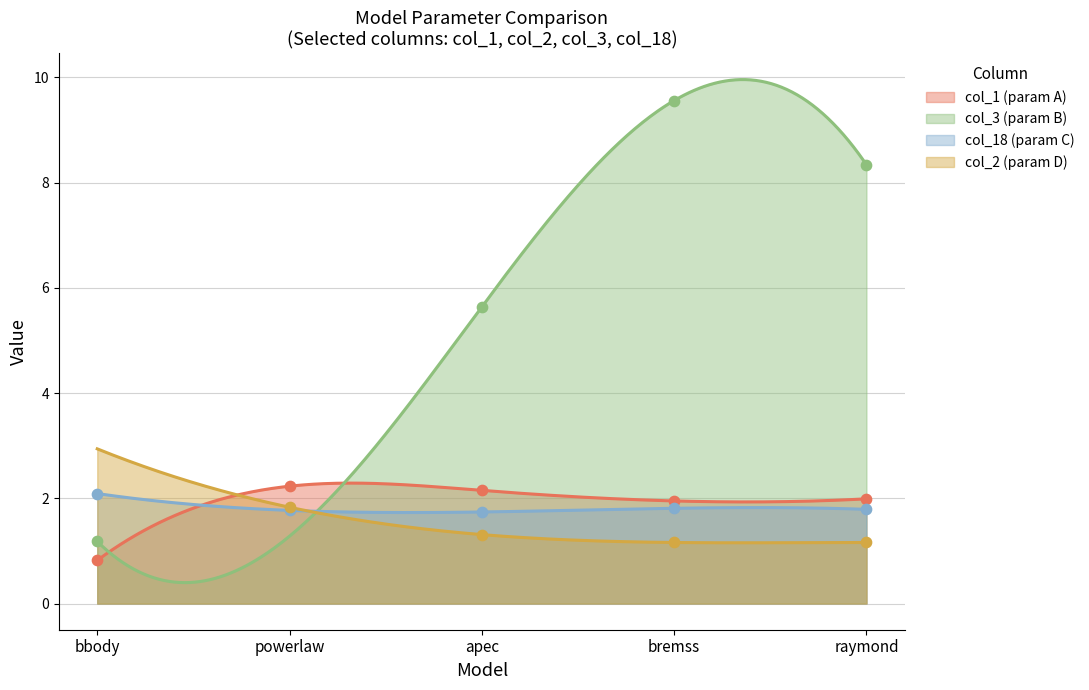

Which series has the largest total across all categories?

col_18